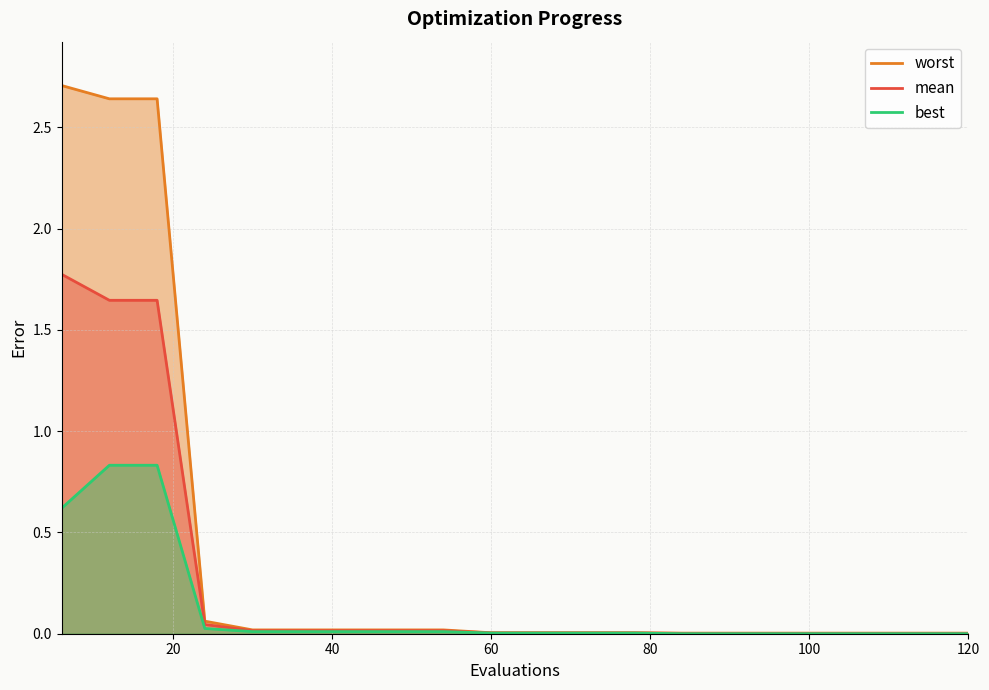

Between 12 and 30, which is larger?

12